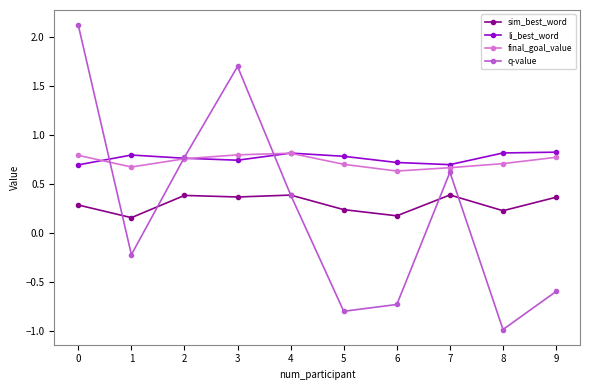

Is the value of final_goal_value at 1 greater than the value of sim_best_word at 1?

Yes